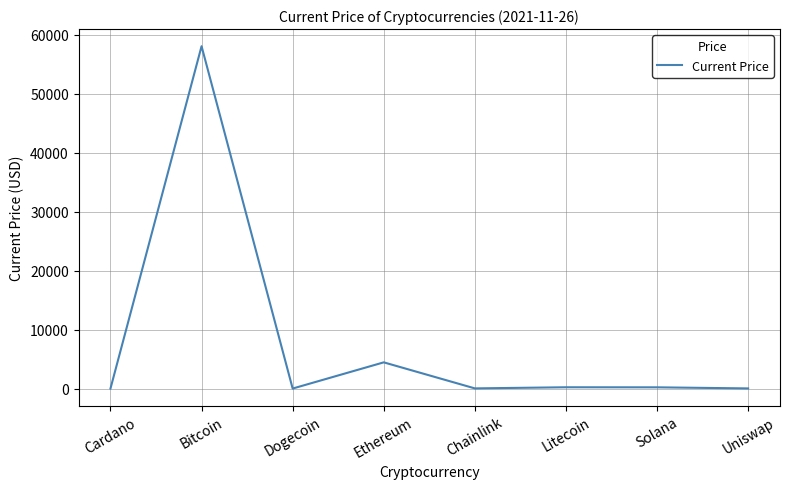

Is it true that the value at Solana is 206.3?

True